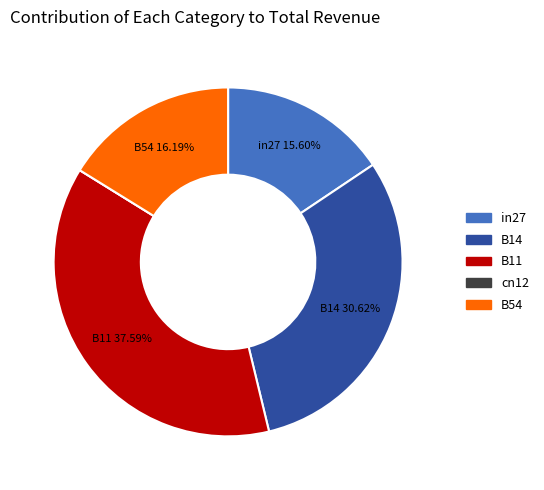

Is there a majority slice in this chart?

No